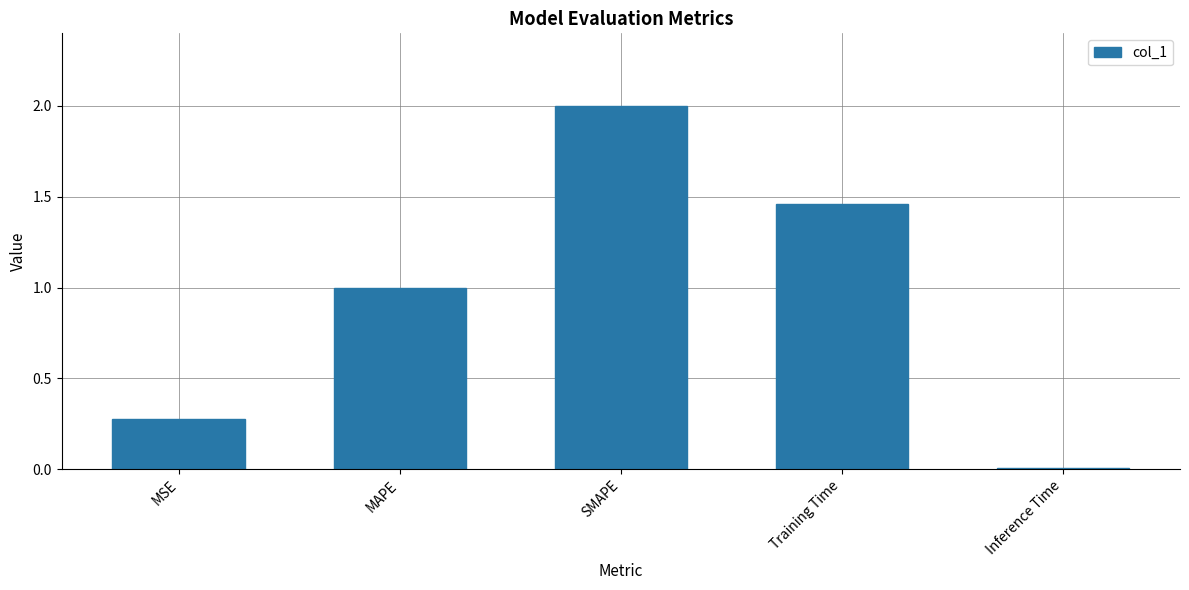

Where does the data first go above 1?

MAPE